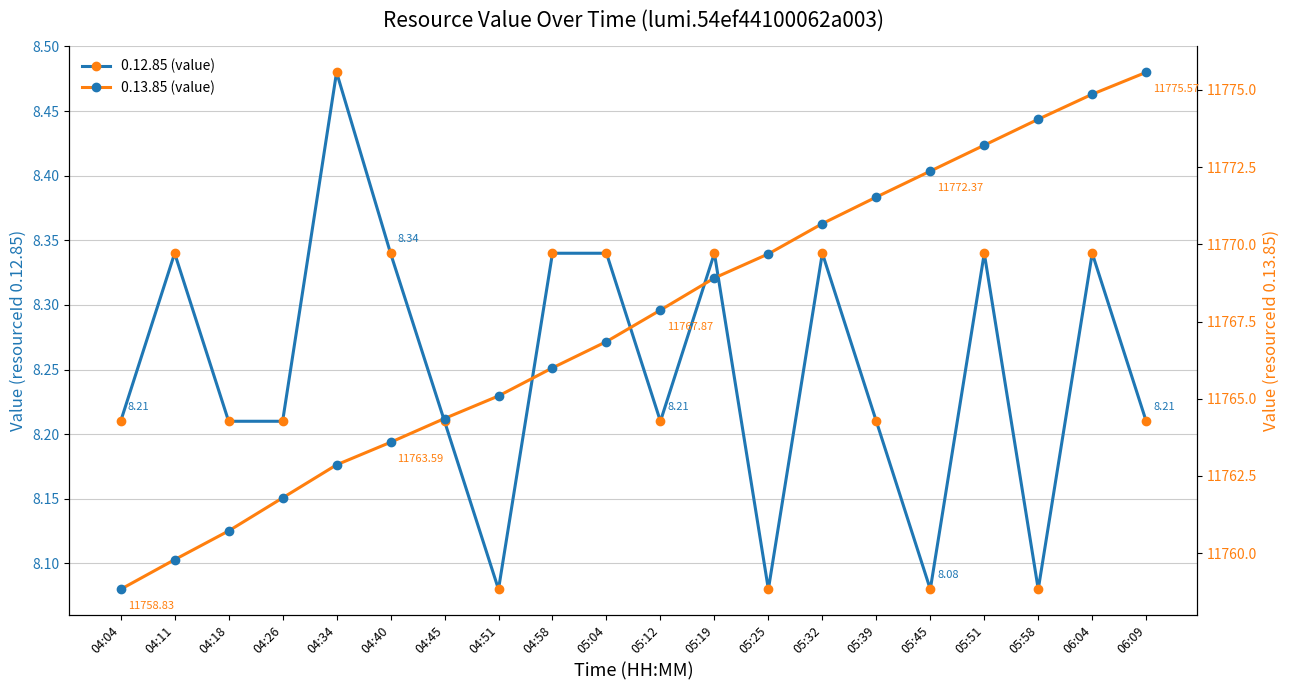

True or false: 0.12.85 (value) has more than 0 interior local peaks.

True